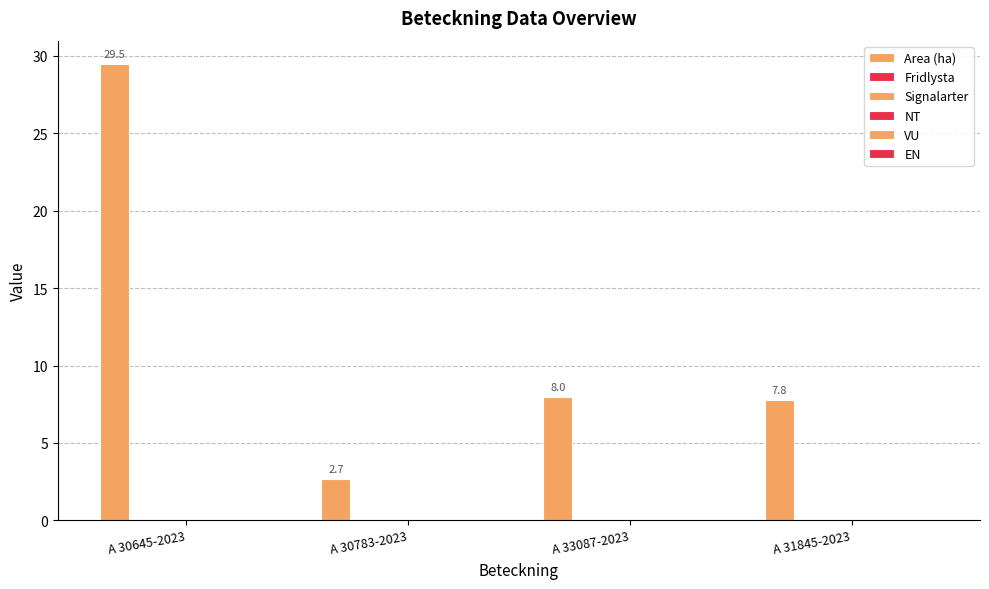

What is the label of the 2nd bar from the left?

A 30783-2023